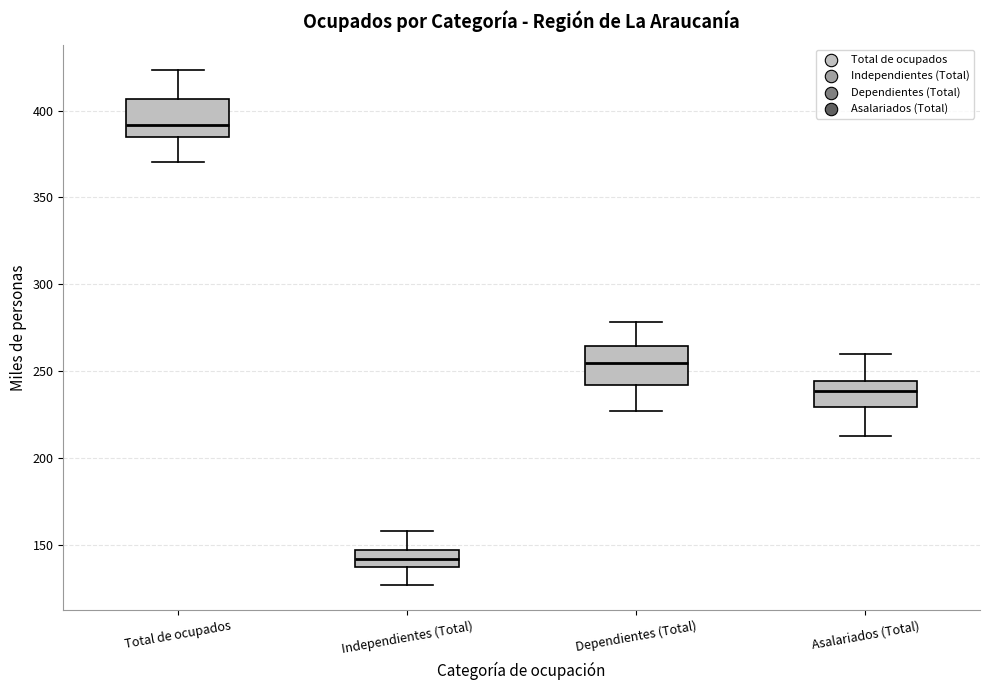

Where does the lower whisker of the box for Total de ocupados end on the y-axis? The values are not printed on the chart, so give them approximately, as read against the axis.

370